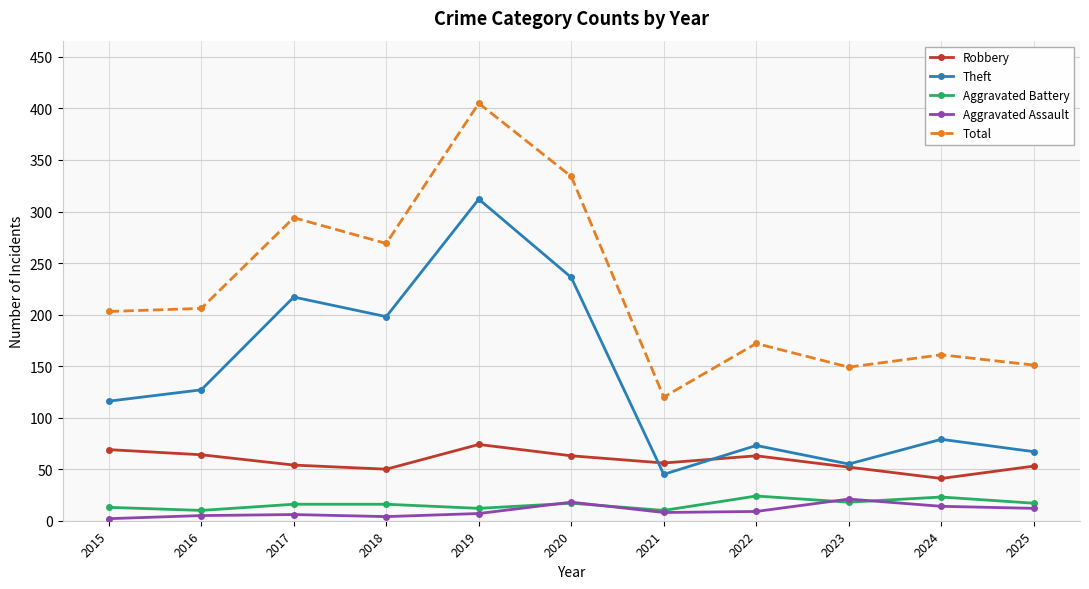

Is the value of Aggravated Assault at 2016 greater than the value of Robbery at 2019?

No